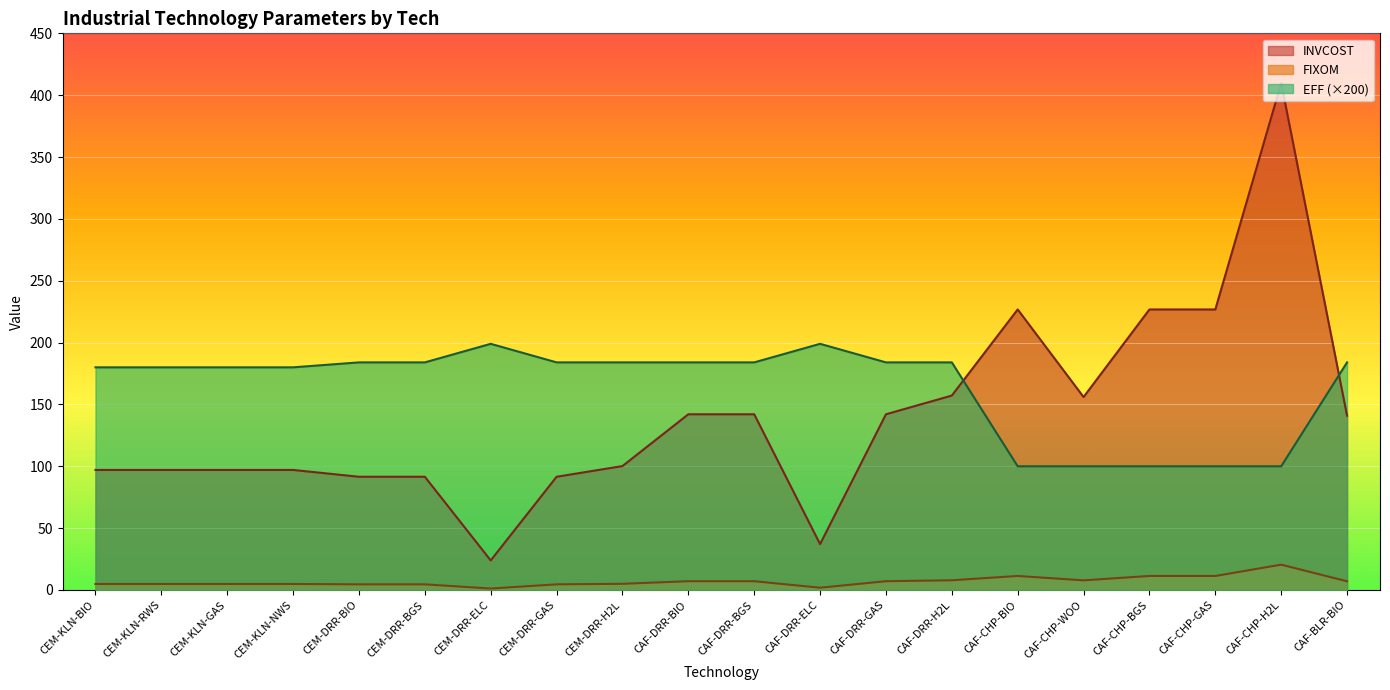

The INVCOST series shows 10.7 at CAF-DRR-GAS. True or false?

False